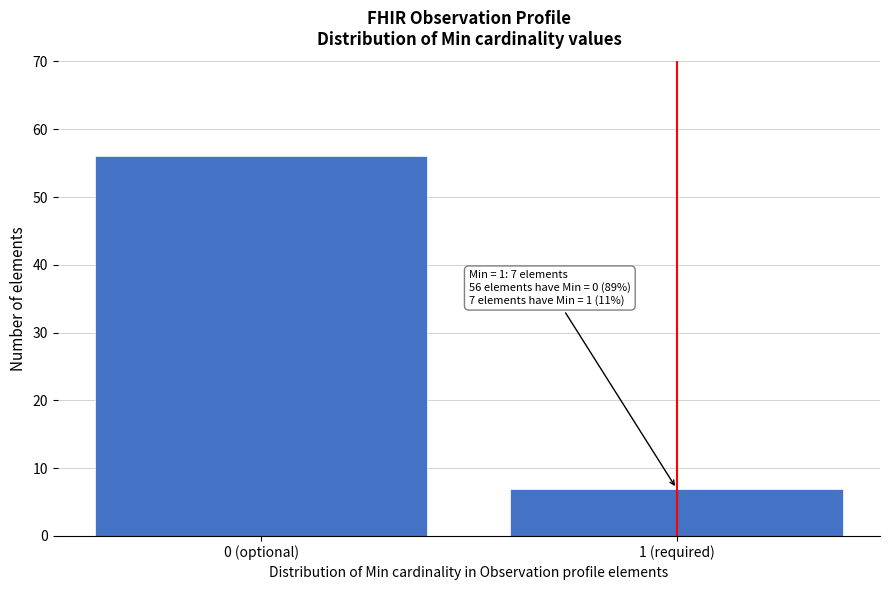

Reading right to left, transcribe all the data shown in this chart.

1 (required)=7	0 (optional)=56